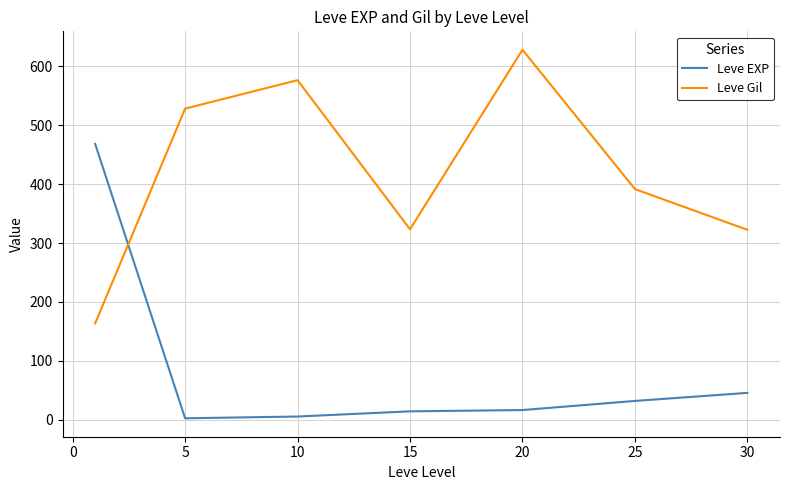

What is the sum of all Leve EXP values?

584.0